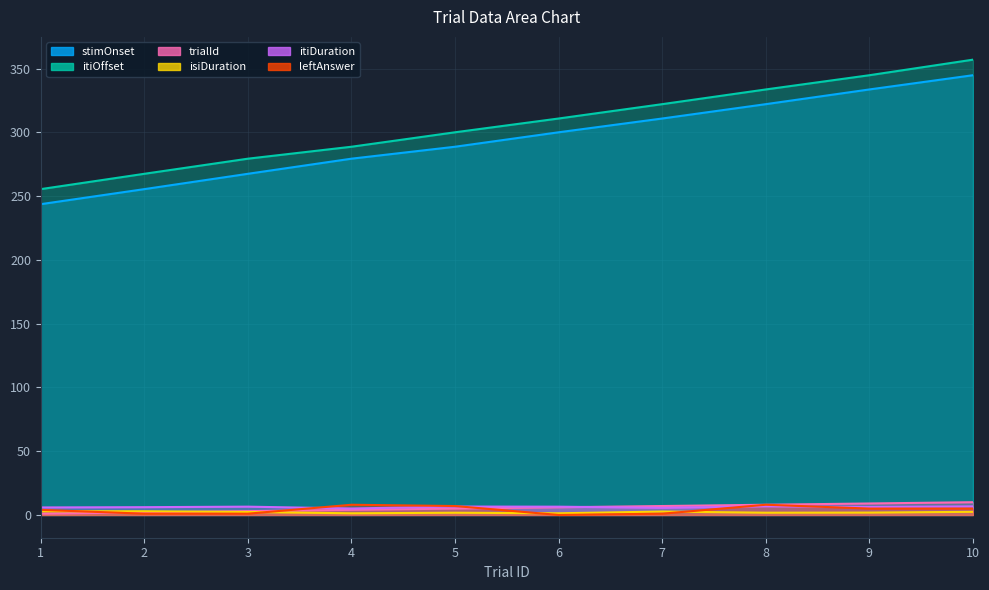

Reading right to left, transcribe all the data shown in this chart.

trialId: 10.0	9.0	8.0	7.0	6.0	5.0	4.0	3.0	2.0	1.0
isiDuration: 2.5	1.9	1.8	2.7	1.3	1.7	1.3	2.3	2.9	2.9
itiDuration: 6.7	6.3	6.8	5.6	6.5	6.6	5.1	6.5	6.1	5.9
stimOnset: 344.7	333.6	322.1	310.8	300.0	288.7	279.3	267.5	255.4	243.6
itiOffset: 356.9	344.7	333.6	322.1	310.8	300.0	288.7	279.3	267.5	255.4
leftAnswer: 5.0	5.0	8.0	1.0	0.0	7.0	8.0	1.0	1.0	4.0